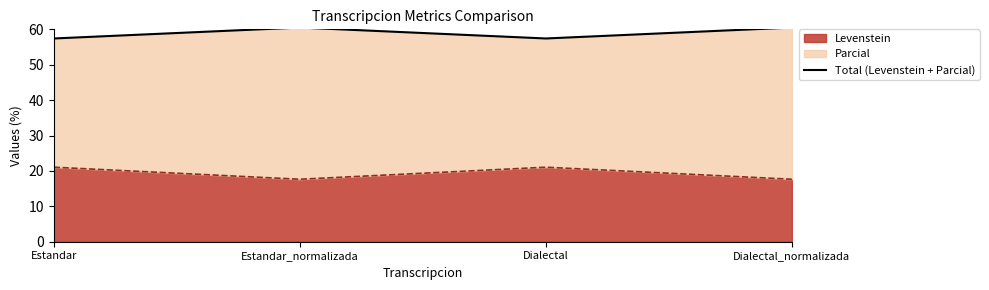

Does the chart display data point markers on the line(s)?

No